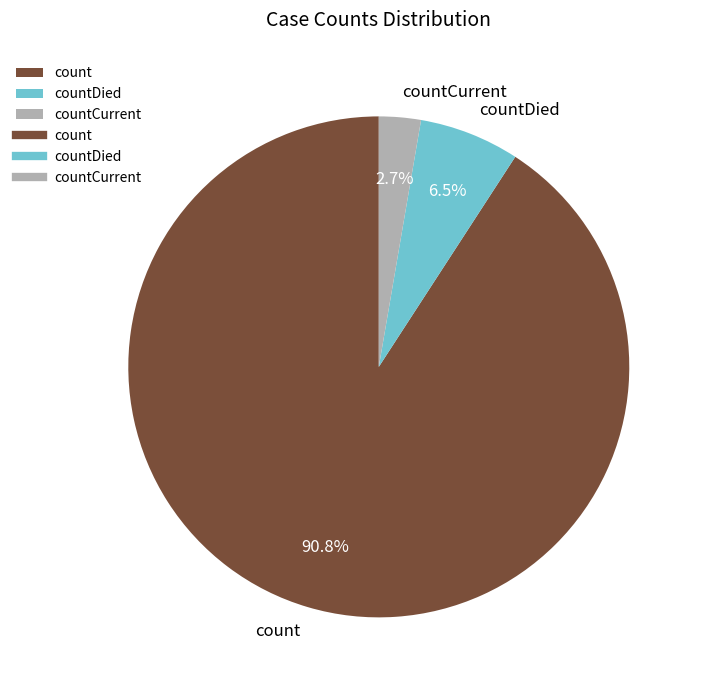

What is the largest slice in the pie chart?

count